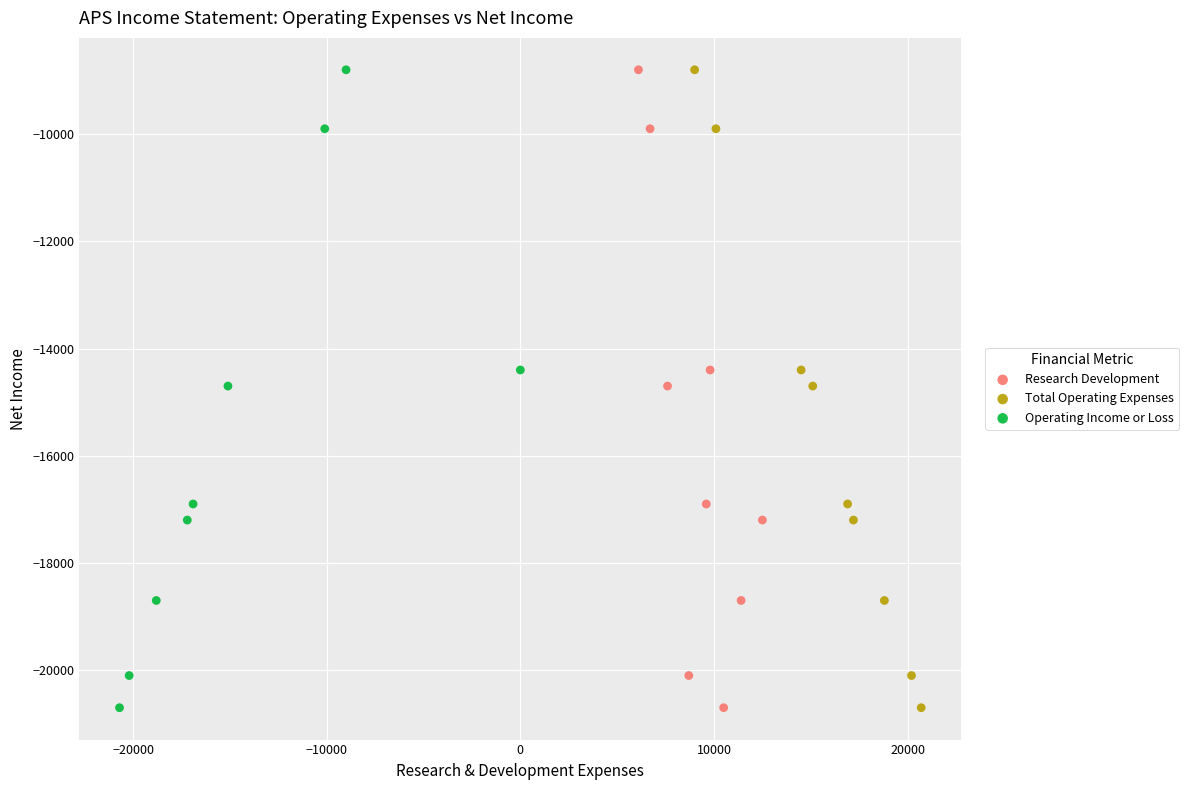

What are all the series names shown in the legend?

Research Development, Total Operating Expenses, Operating Income or Loss